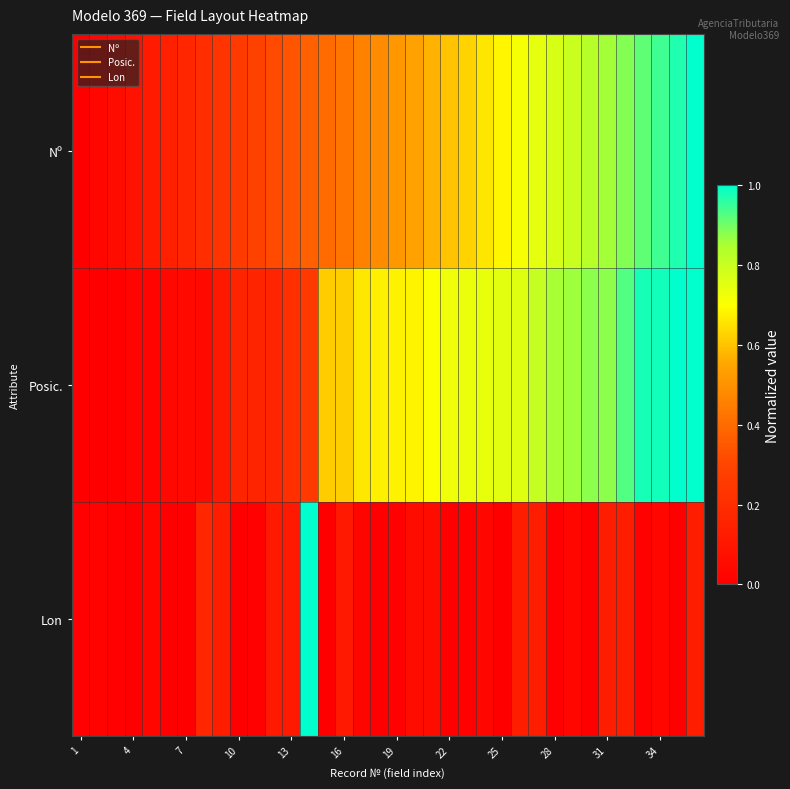

Reading left to right, list all the values displayed in this chart.

Nº: 0.0	0.0	0.1	0.1	0.1	0.1	0.2	0.2	0.2	0.3	0.3	0.3	0.3	0.4	0.4	0.4	0.5	0.5	0.5	0.5	0.6	0.6	0.6	0.7	0.7	0.7	0.7	0.8	0.8	0.8	0.9	0.9	0.9	0.9	1.0	1.0
Posic.: 0.0	0.0	0.0	0.0	0.0	0.0	0.0	0.0	0.1	0.2	0.2	0.2	0.2	0.3	0.6	0.6	0.7	0.7	0.7	0.7	0.7	0.7	0.7	0.7	0.8	0.8	0.8	0.9	0.9	0.9	0.9	0.9	1.0	1.0	1.0	1.0
Lon: 0.0	0.0	0.0	0.0	0.0	0.0	0.0	0.2	0.1	0.0	0.0	0.1	0.1	1.0	0.0	0.1	0.0	0.0	0.0	0.1	0.1	0.0	0.0	0.0	0.0	0.1	0.1	0.0	0.0	0.0	0.1	0.1	0.0	0.0	0.0	0.1